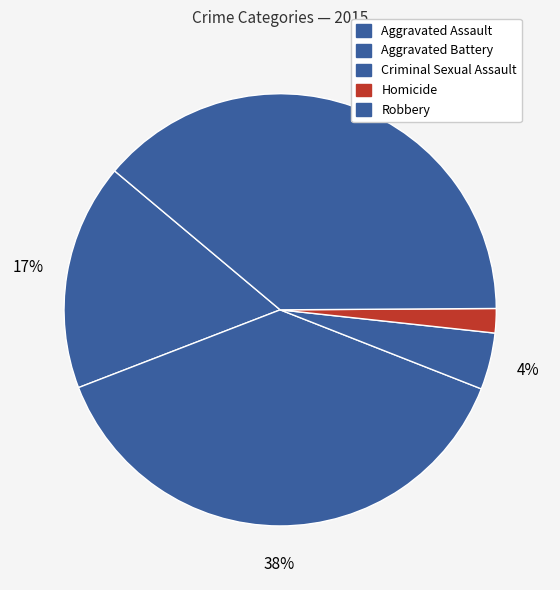

How many slices are in this pie chart?

5